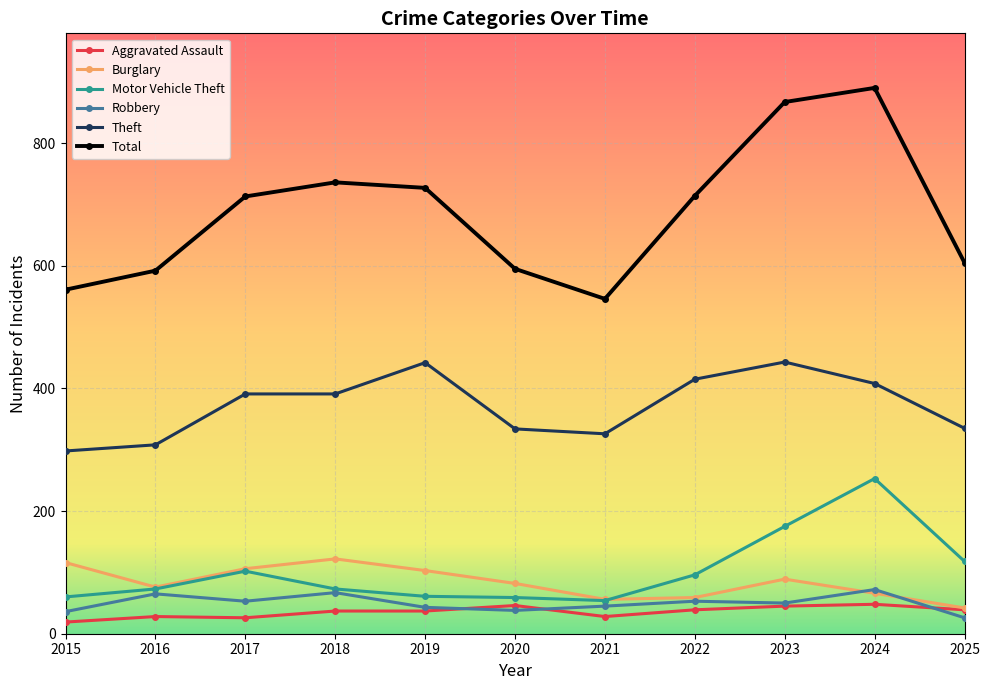

What is the difference between the Theft values at 2018 and 2025?

56